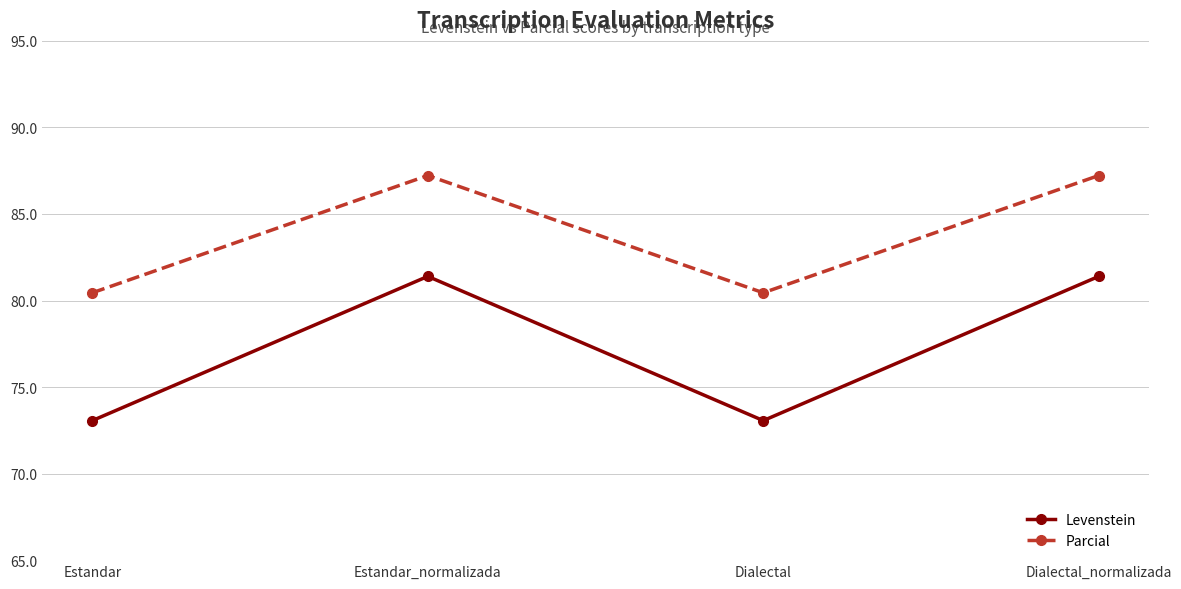

Reading left to right, what are all the values shown in this chart?

Levenstein: Estandar=73.1	Estandar_normalizada=81.4	Dialectal=73.1	Dialectal_normalizada=81.4
Parcial: Estandar=80.4	Estandar_normalizada=87.2	Dialectal=80.4	Dialectal_normalizada=87.2